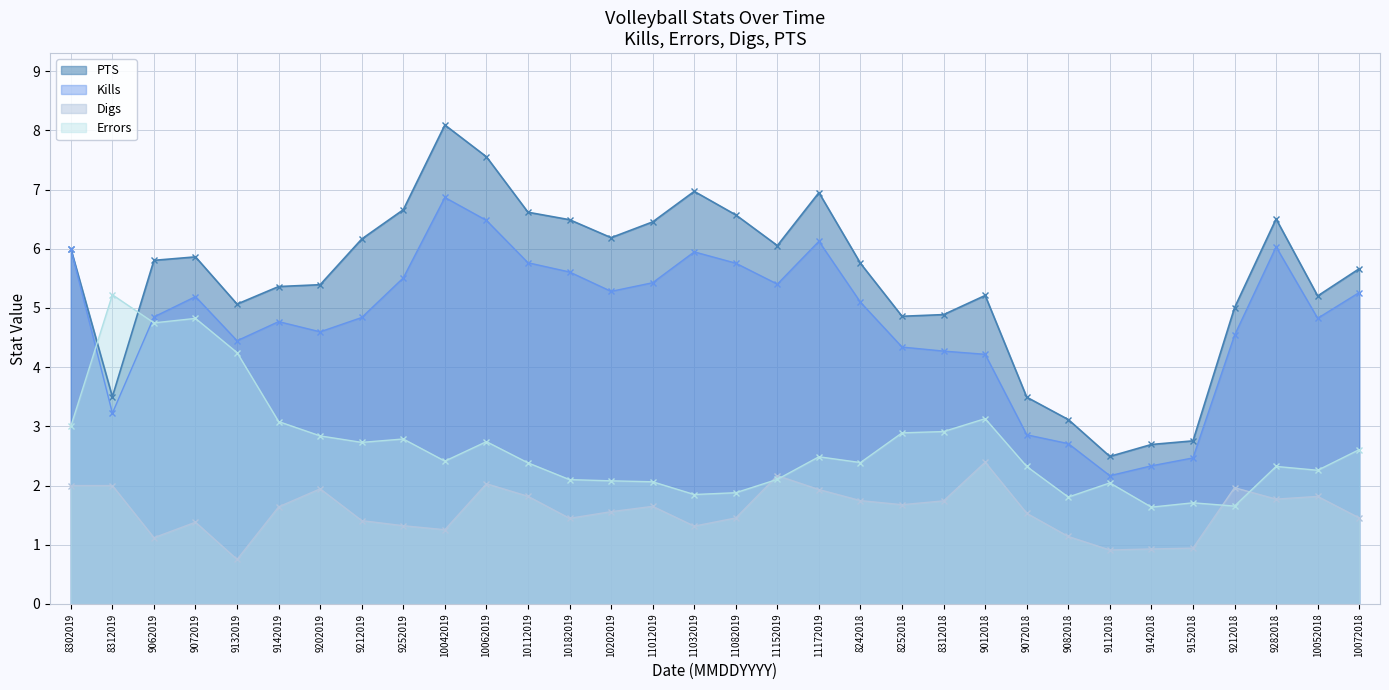

True or false: Kills has a value of 2.9 at 11032019.

False